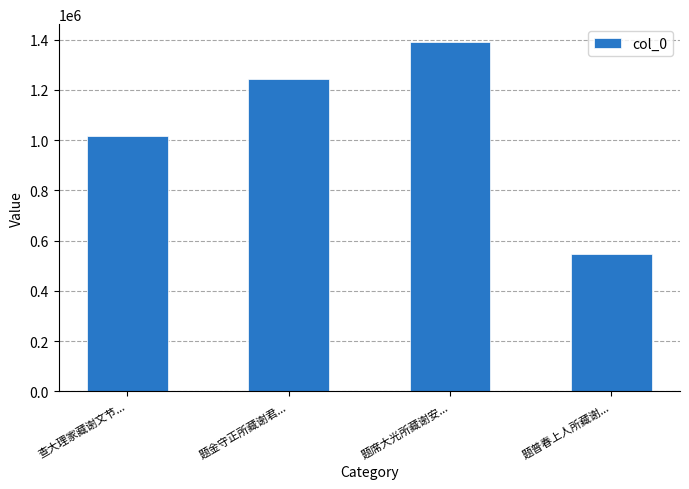

List the labels in order of value, largest first.

题席大光所藏谢安..., 题金守正所藏谢君..., 查大理家藏谢文节..., 题普春上人所藏谢...